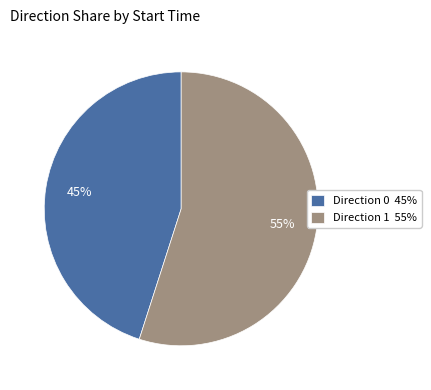

To the nearest percent, what percentage of the pie is Direction 0 45%?

45%